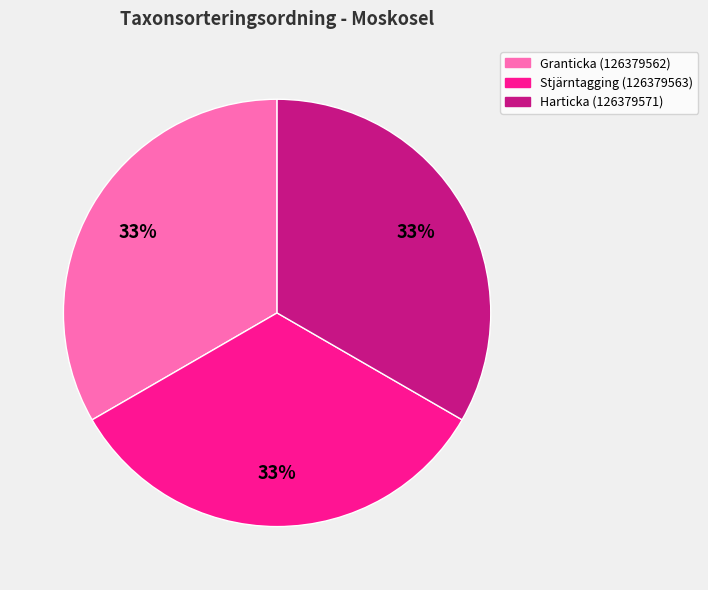

To the nearest percent, what is the combined percentage of Harticka (126379571) and Stjärntagging (126379563)?

67%